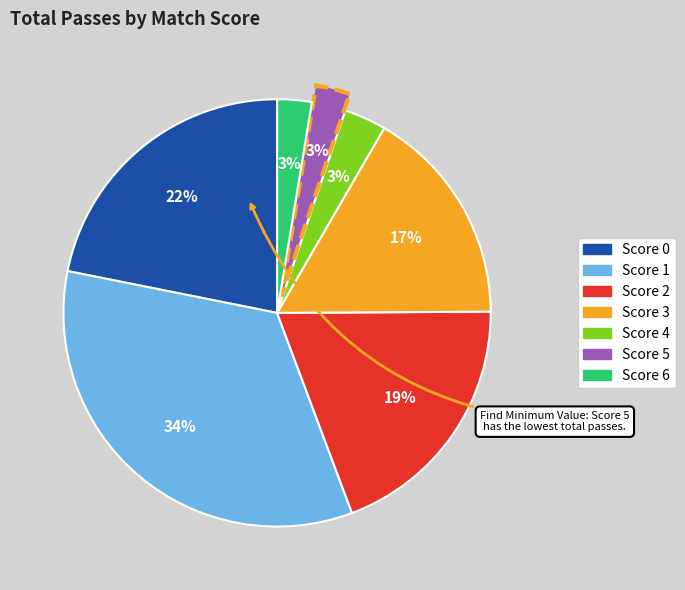

To the nearest percent, what is the difference between the largest and smallest slice percentages?

31%